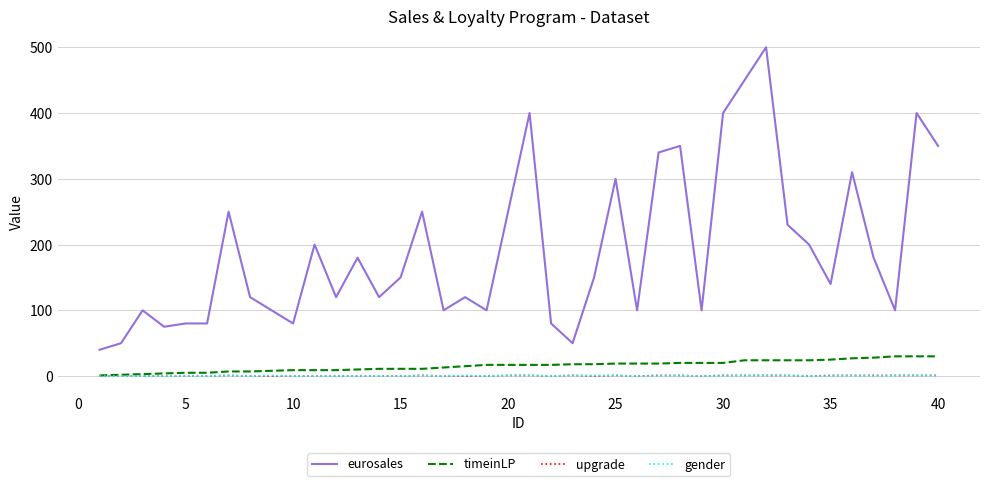

Which series has the widest spread of values?

eurosales